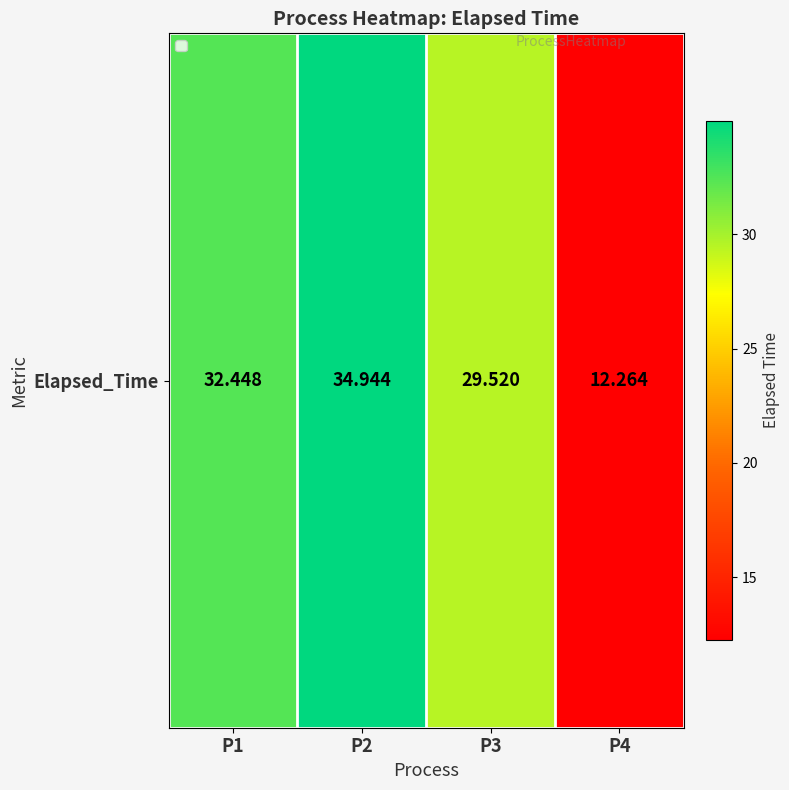

What is the difference between the maximum and minimum values?

22.7